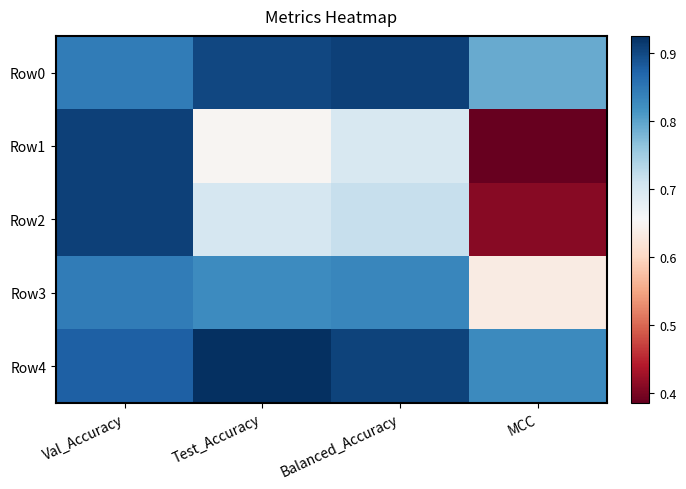

What is the difference between the highest and lowest values at MCC?

0.4